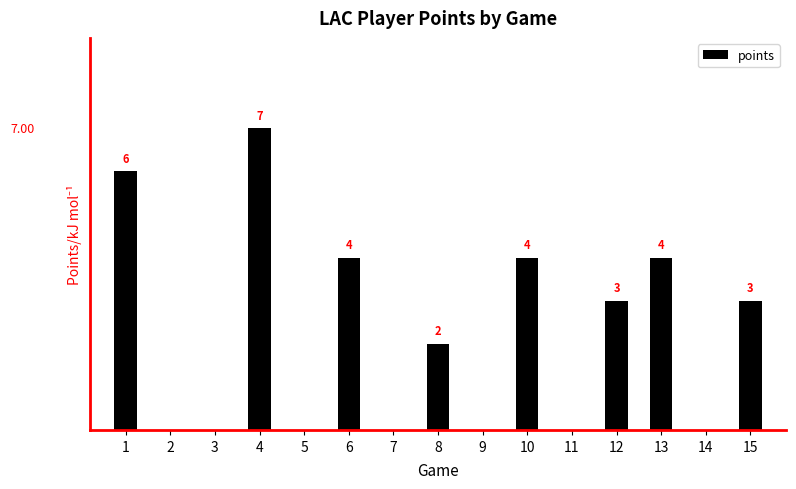

Reading right to left, what are all the values shown in this chart?

15=3	14=0	13=4	12=3	11=0	10=4	9=0	8=2	7=0	6=4	5=0	4=7	3=0	2=0	1=6